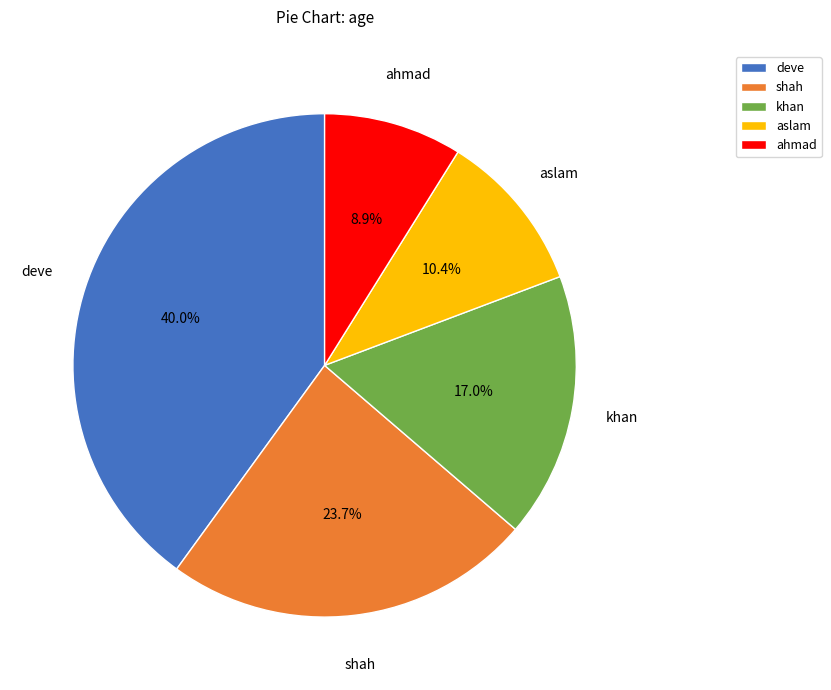

True or false: deve accounts for 31% of the total.

False